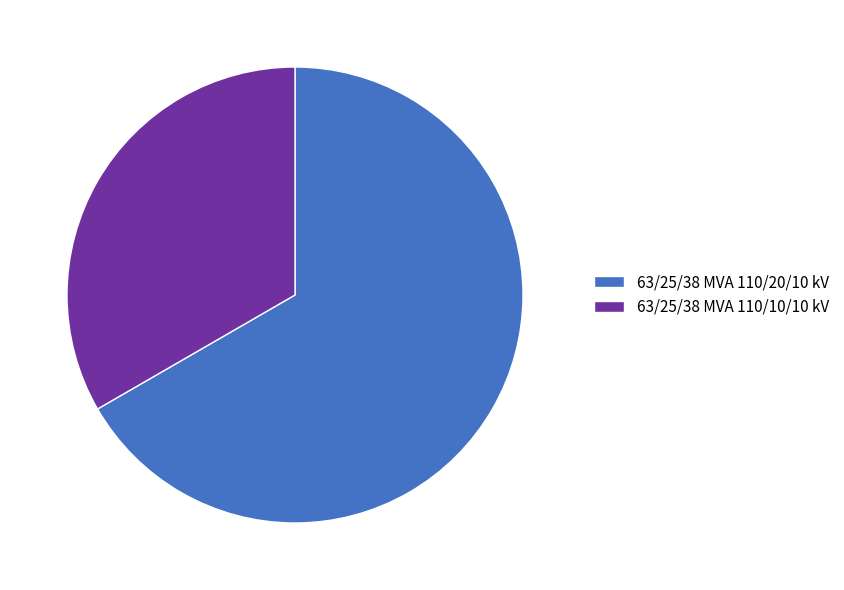

The 63/25/38 MVA 110/10/10 kV slice represents 45% of the pie. True or false?

False